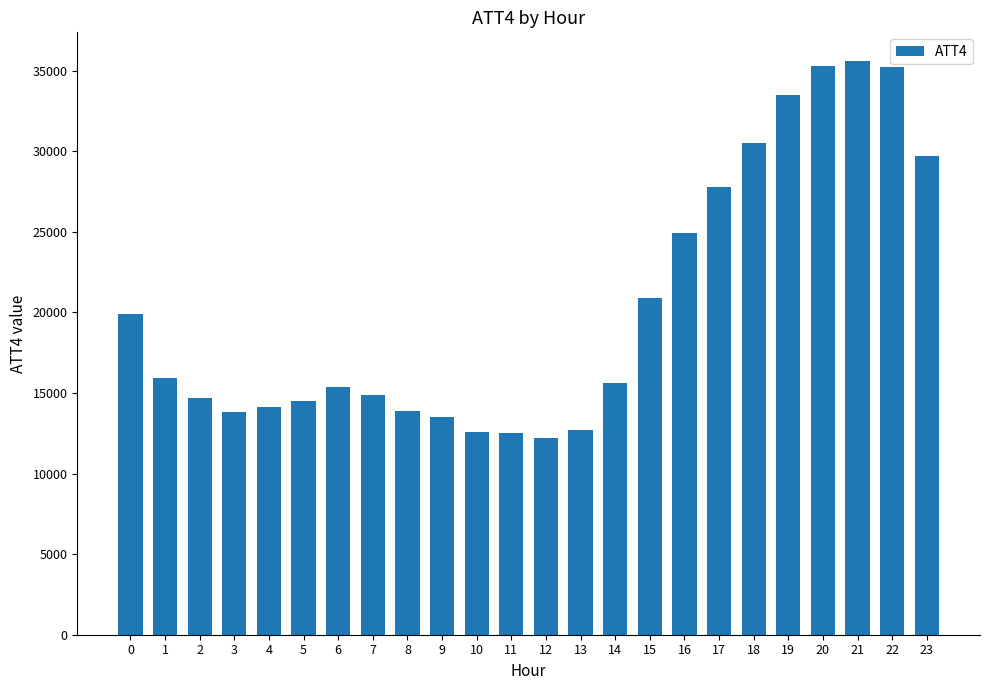

What is the value of the 8th bar from the left?

14900